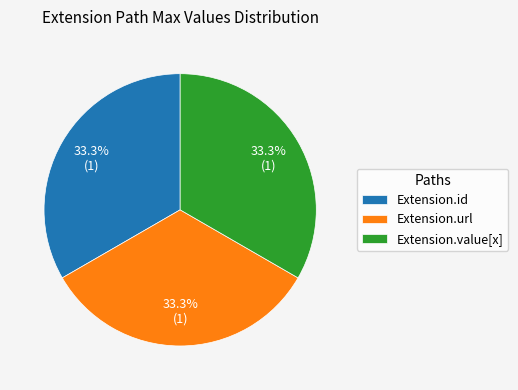

How many slices are in this pie chart?

3